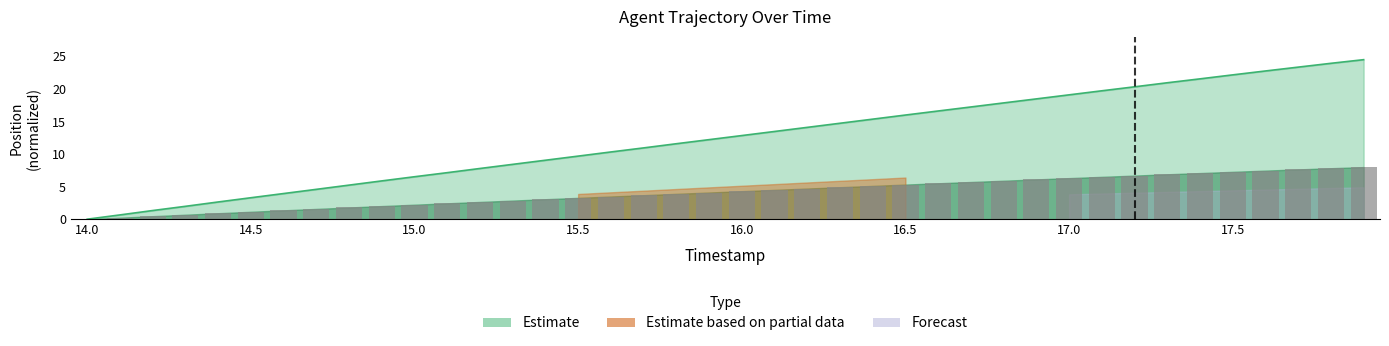

How many data points are less than 4?

19